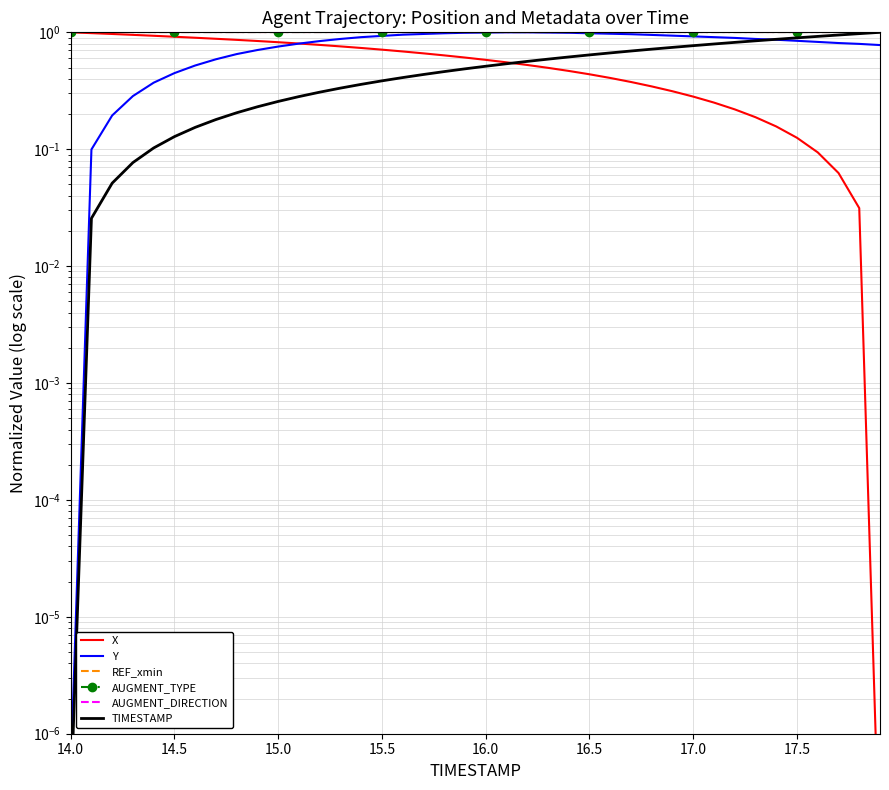

Is it true that X equals 1.5 at 14.5?

False